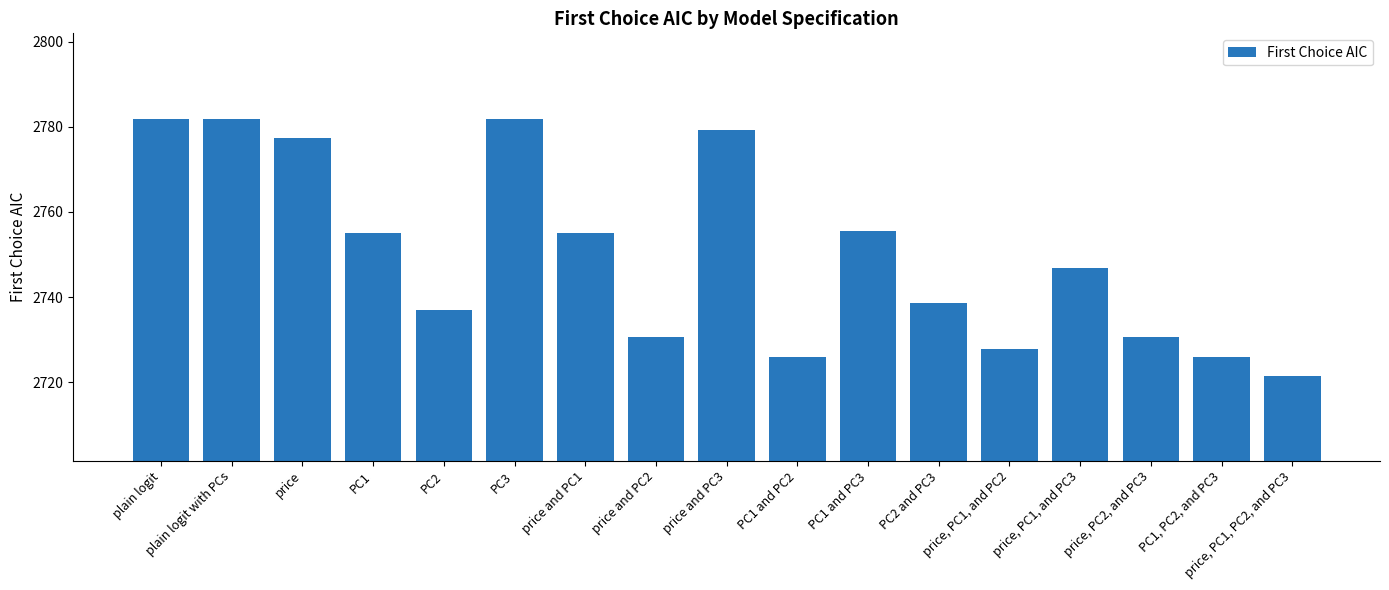

How many data points are less than 2746?

8